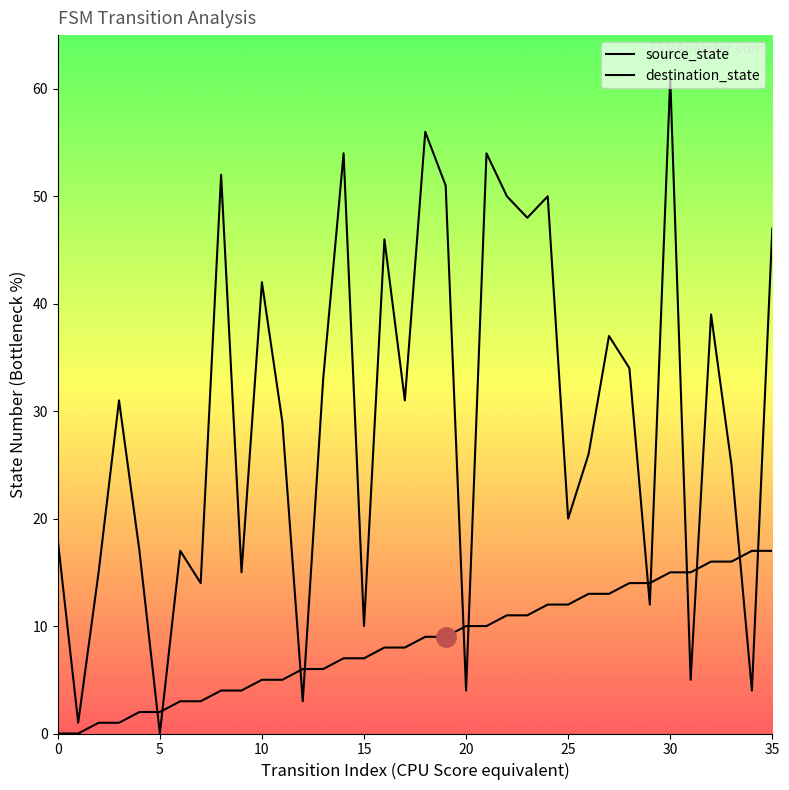

What are all the series names shown in the legend?

source_state, destination_state